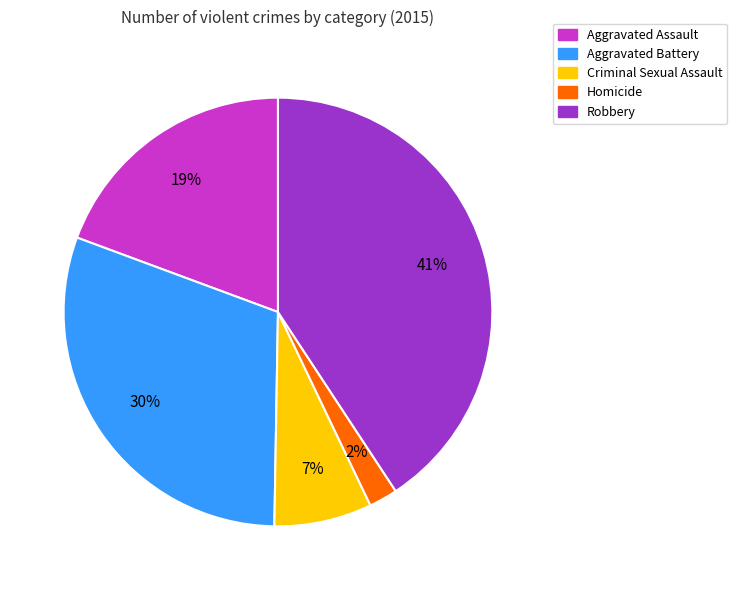

To the nearest percent, what portion does Criminal Sexual Assault represent?

7%